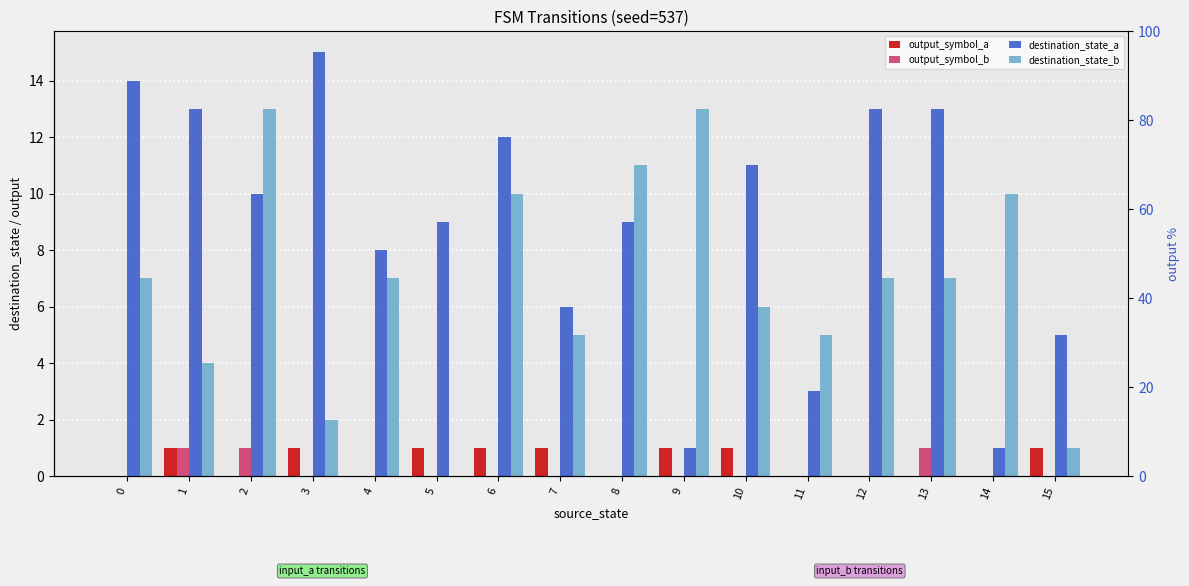

Reading left to right, extract all data points from this chart.

output_symbol_a: 0	1	0	1	0	1	1	1	0	1	1	0	0	0	0	1
output_symbol_b: 0	1	1	0	0	0	0	0	0	0	0	0	0	1	0	0
destination_state_a: 14	13	10	15	8	9	12	6	9	1	11	3	13	13	1	5
destination_state_b: 7	4	13	2	7	0	10	5	11	13	6	5	7	7	10	1